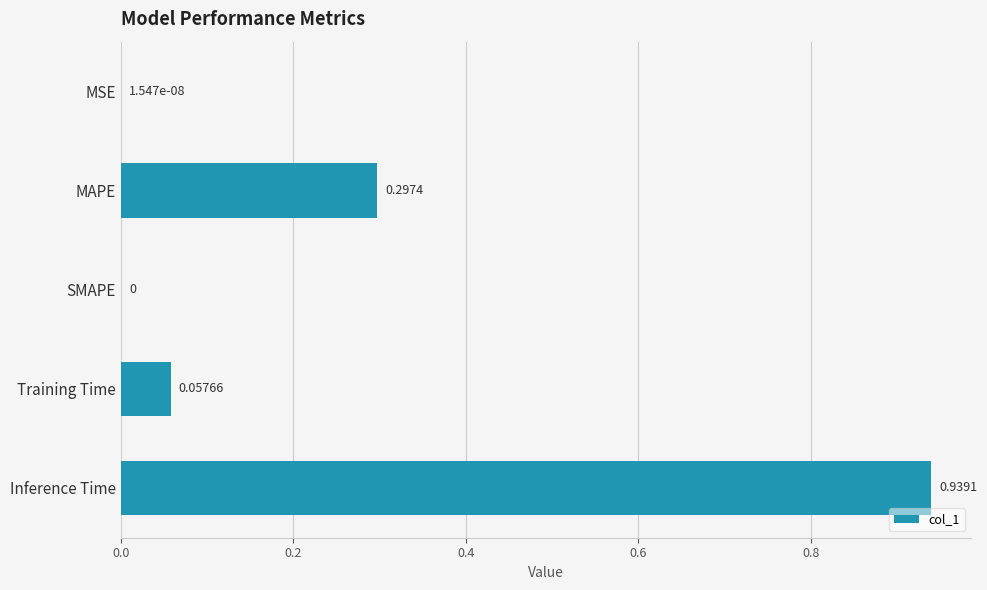

Which has a higher value, Inference Time or MSE?

Inference Time